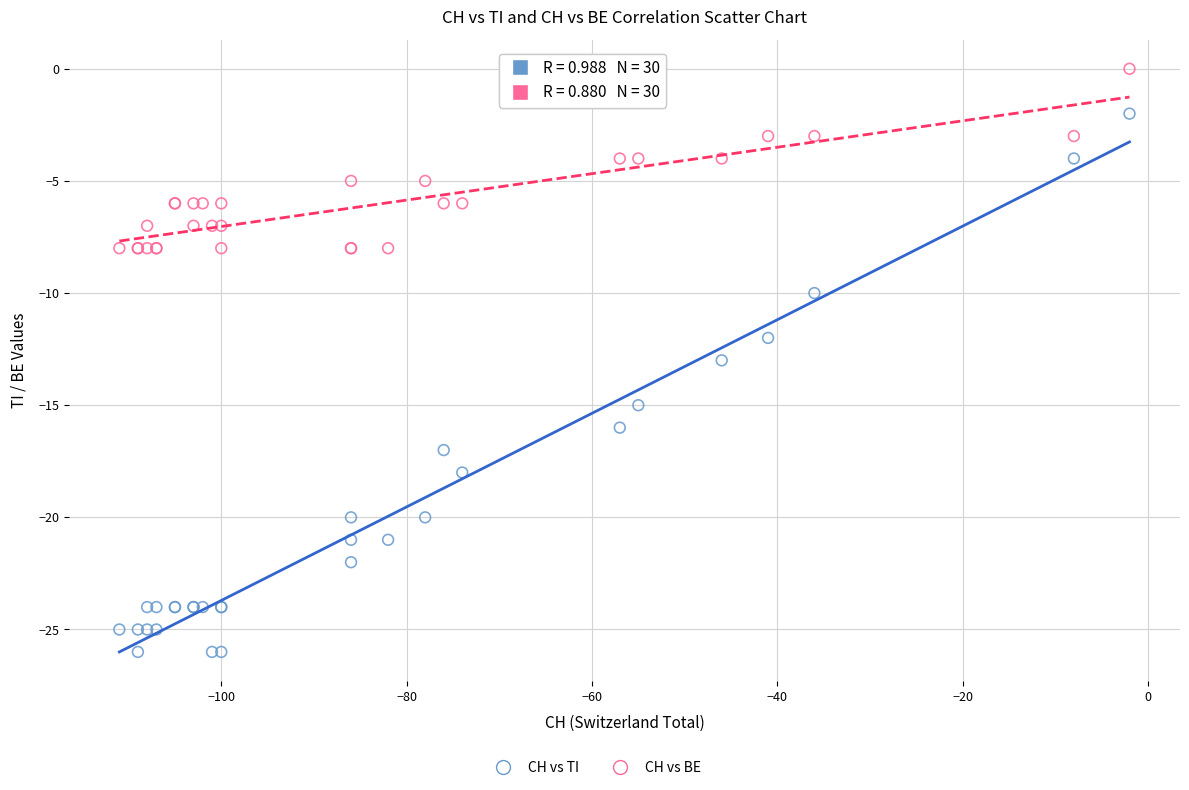

Which series contains the highest Y value?

CH vs BE